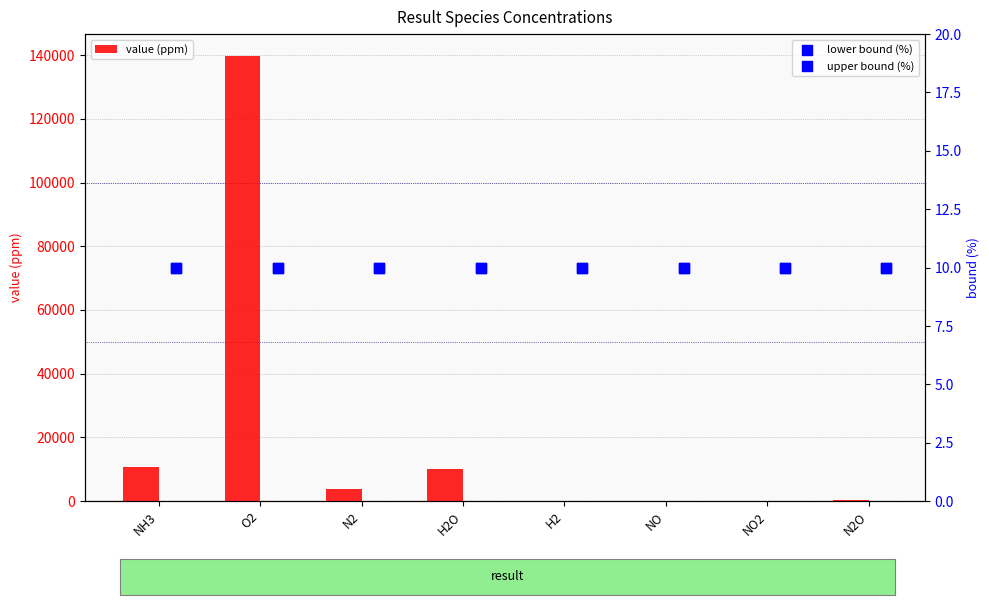

At how many categories does at least one series exceed 98338?

1